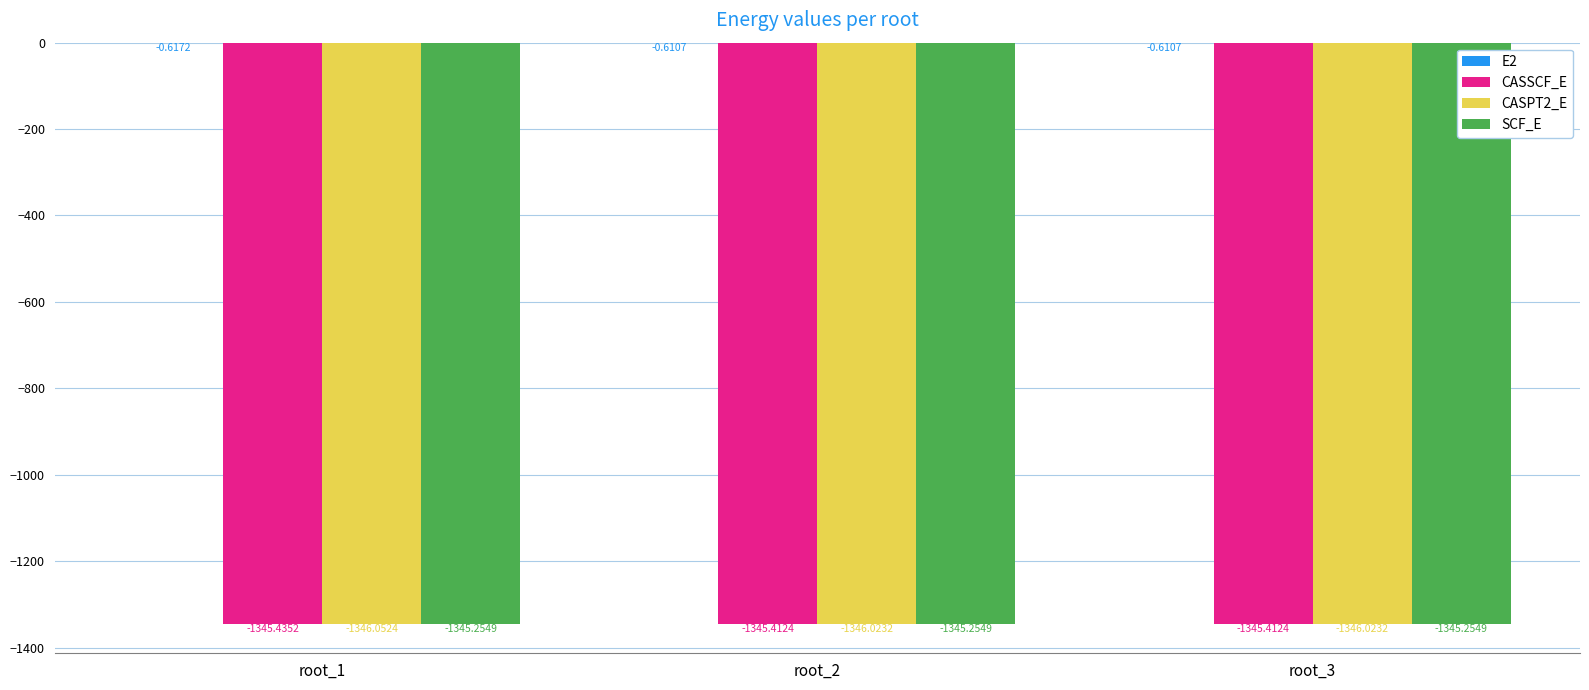

Are the bars horizontal?

No